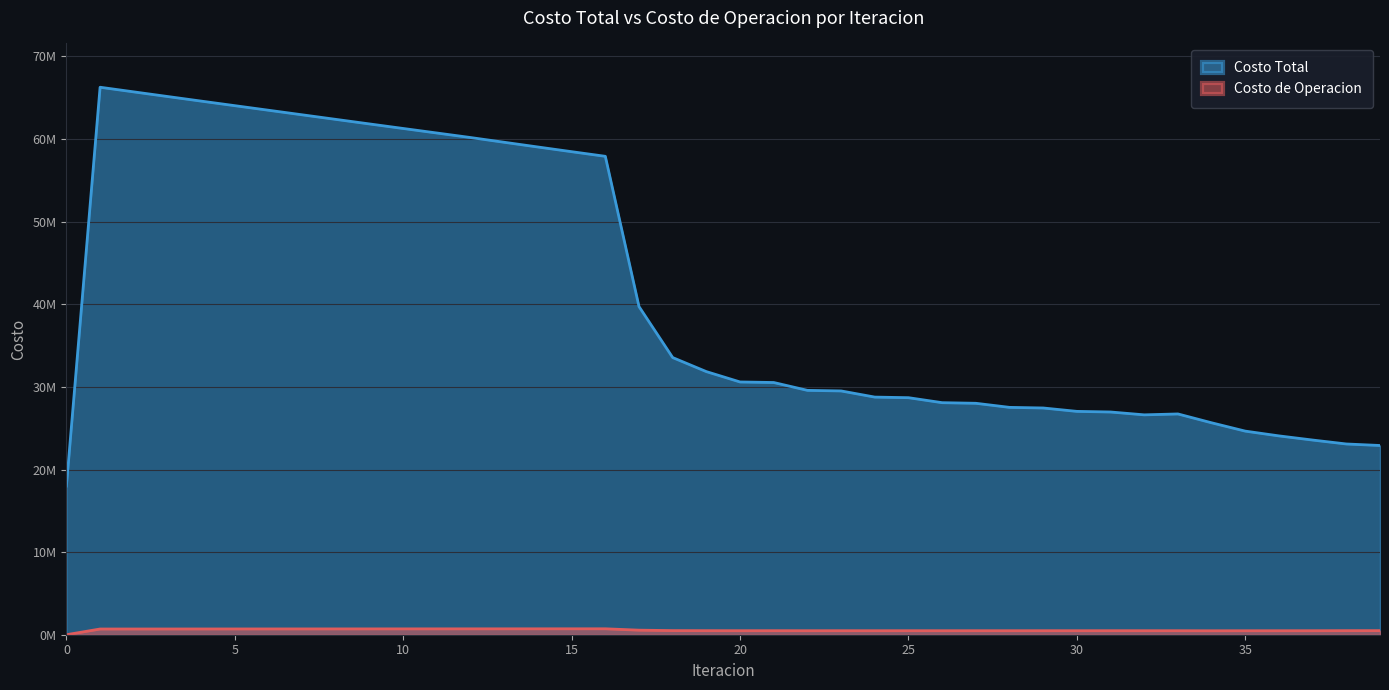

Is it true that Costo Total equals 28692936.9 at 25?

True